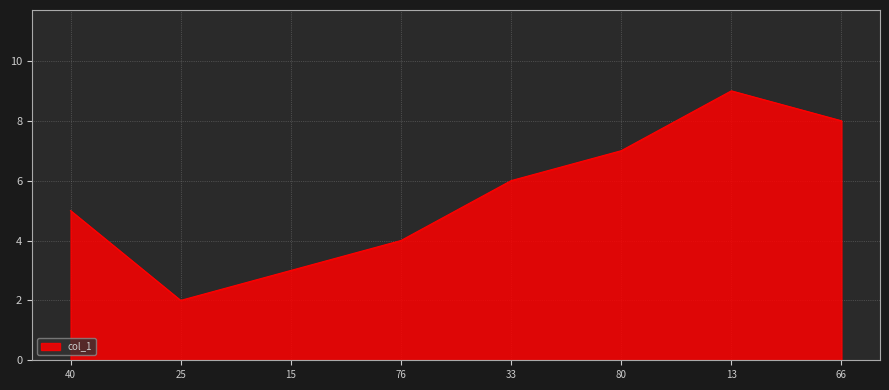

What position from the left is 80?

6